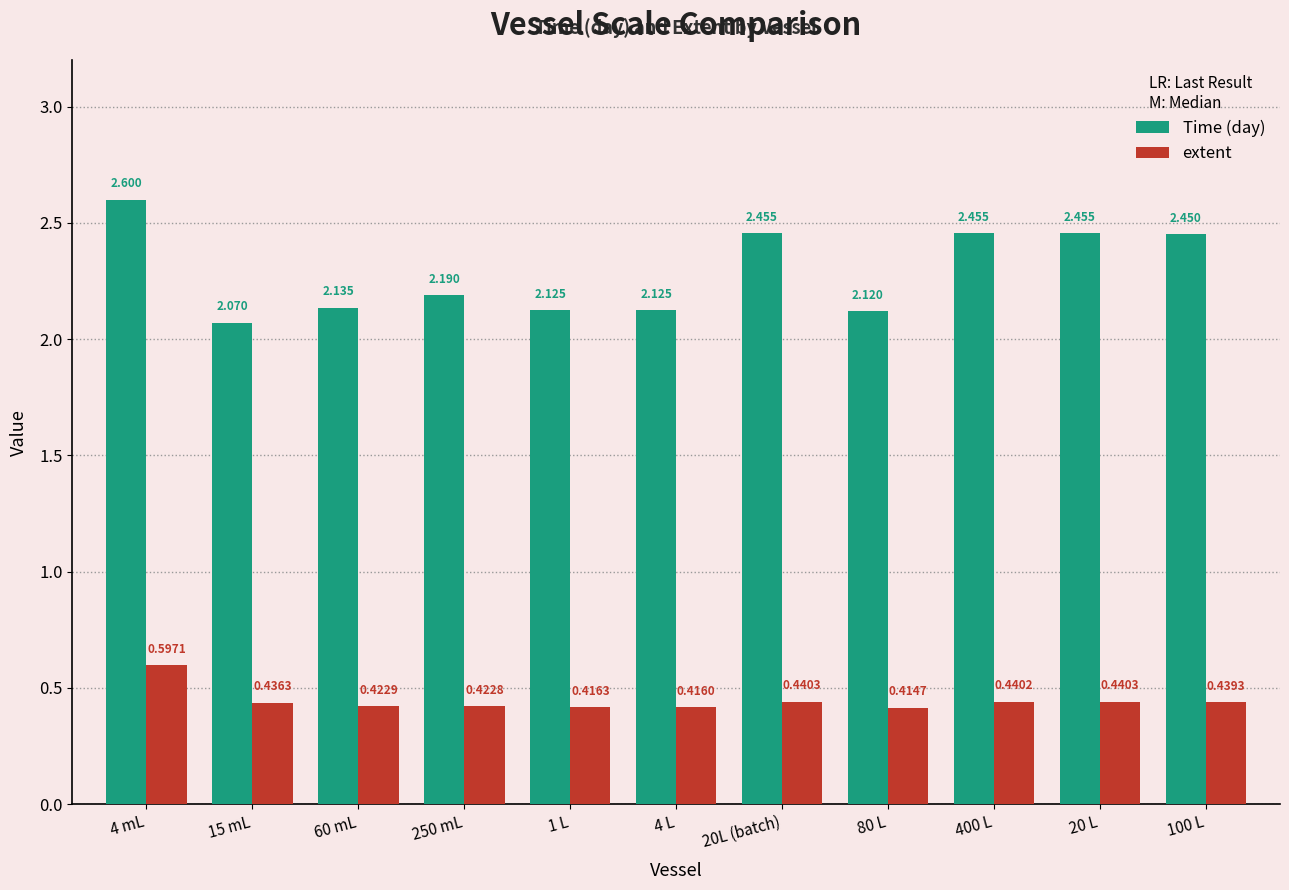

Which series has the largest total across all categories?

Time (day)